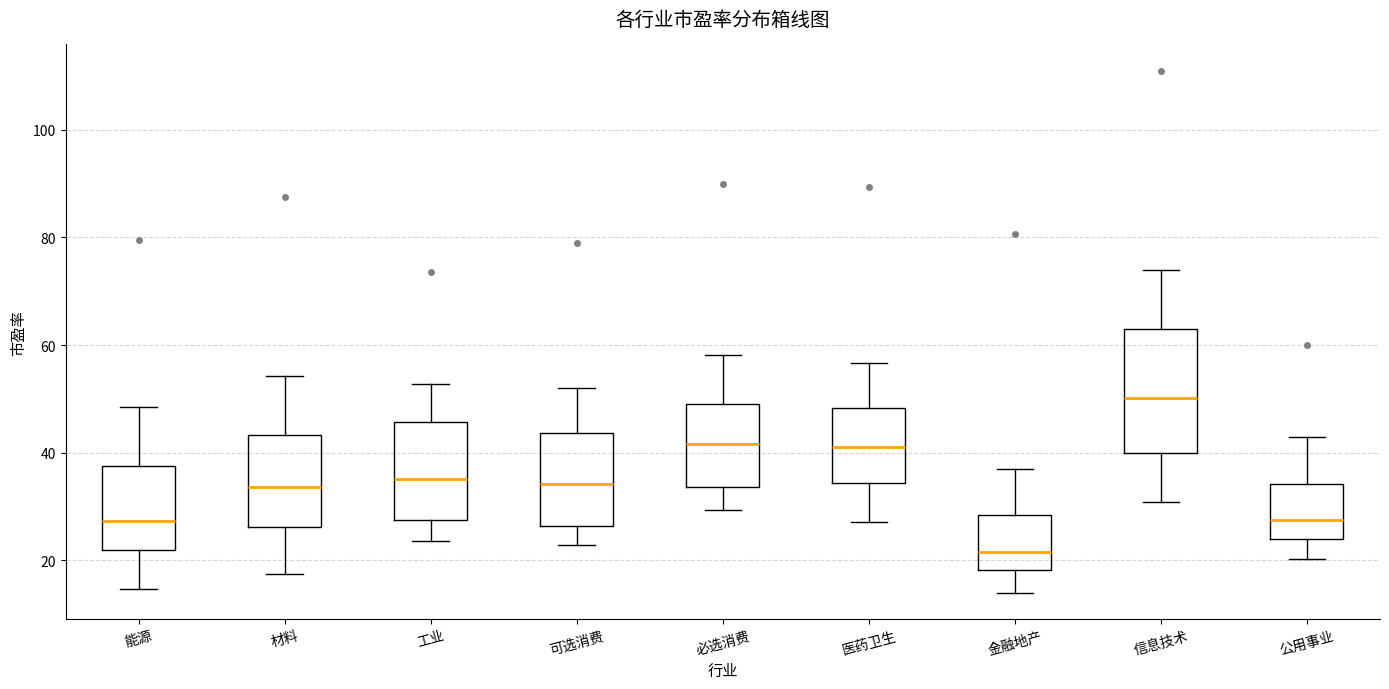

Reading left to right, read every box against the y-axis: the position of its median line, the range the box covers, and the ends of its whiskers. The values are not printed on the chart, so give them approximately, as read against the axis.

能源: median 28, box 22 to 38, whiskers 14 to 48
材料: median 34, box 26 to 44, whiskers 18 to 54
工业: median 36, box 28 to 46, whiskers 24 to 52
可选消费: median 34, box 26 to 44, whiskers 22 to 52
必选消费: median 42, box 34 to 50, whiskers 30 to 58
医药卫生: median 42, box 34 to 48, whiskers 28 to 56
金融地产: median 22, box 18 to 28, whiskers 14 to 36
信息技术: median 50, box 40 to 62, whiskers 30 to 74
公用事业: median 28, box 24 to 34, whiskers 20 to 42